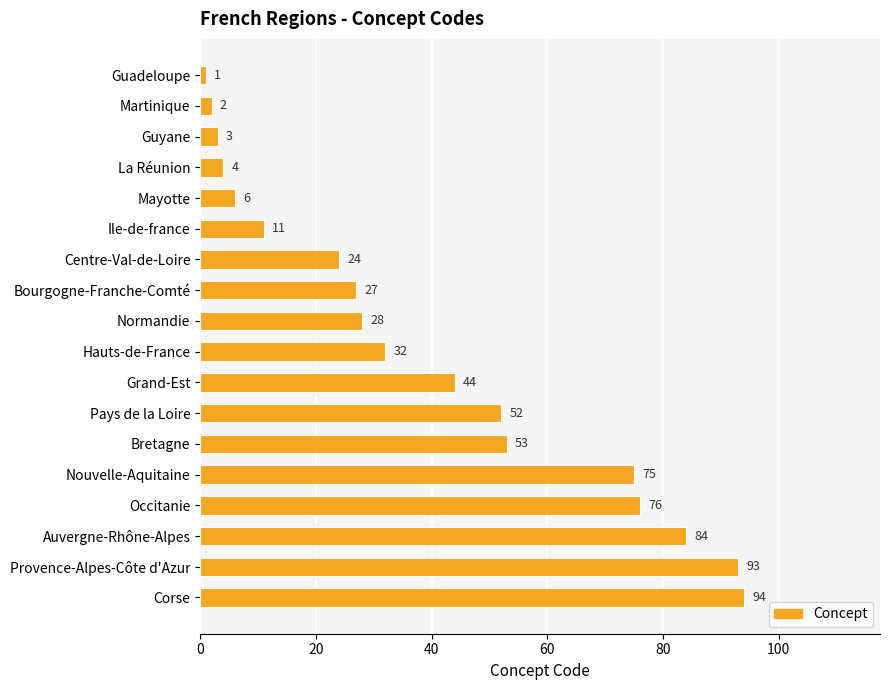

List the labels in order of value, largest first.

Corse, Provence-Alpes-Côte d'Azur, Auvergne-Rhône-Alpes, Occitanie, Nouvelle-Aquitaine, Bretagne, Pays de la Loire, Grand-Est, Hauts-de-France, Normandie, Bourgogne-Franche-Comté, Centre-Val-de-Loire, Ile-de-france, Mayotte, La Réunion, Guyane, Martinique, Guadeloupe